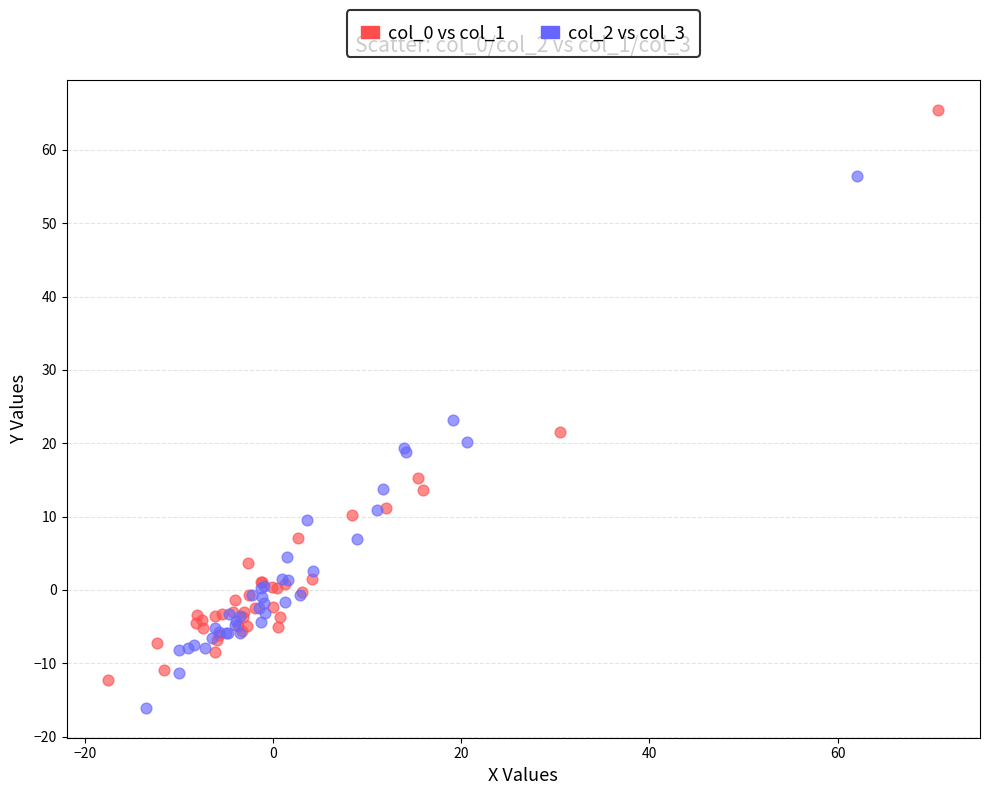

Which series contains the highest Y value?

col_0 vs col_1